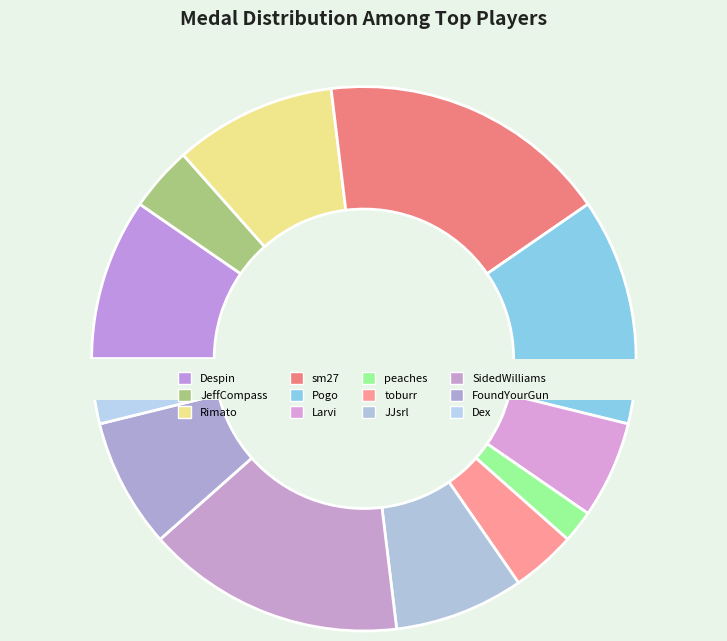

Is there any slice that represents more than half of the pie?

No